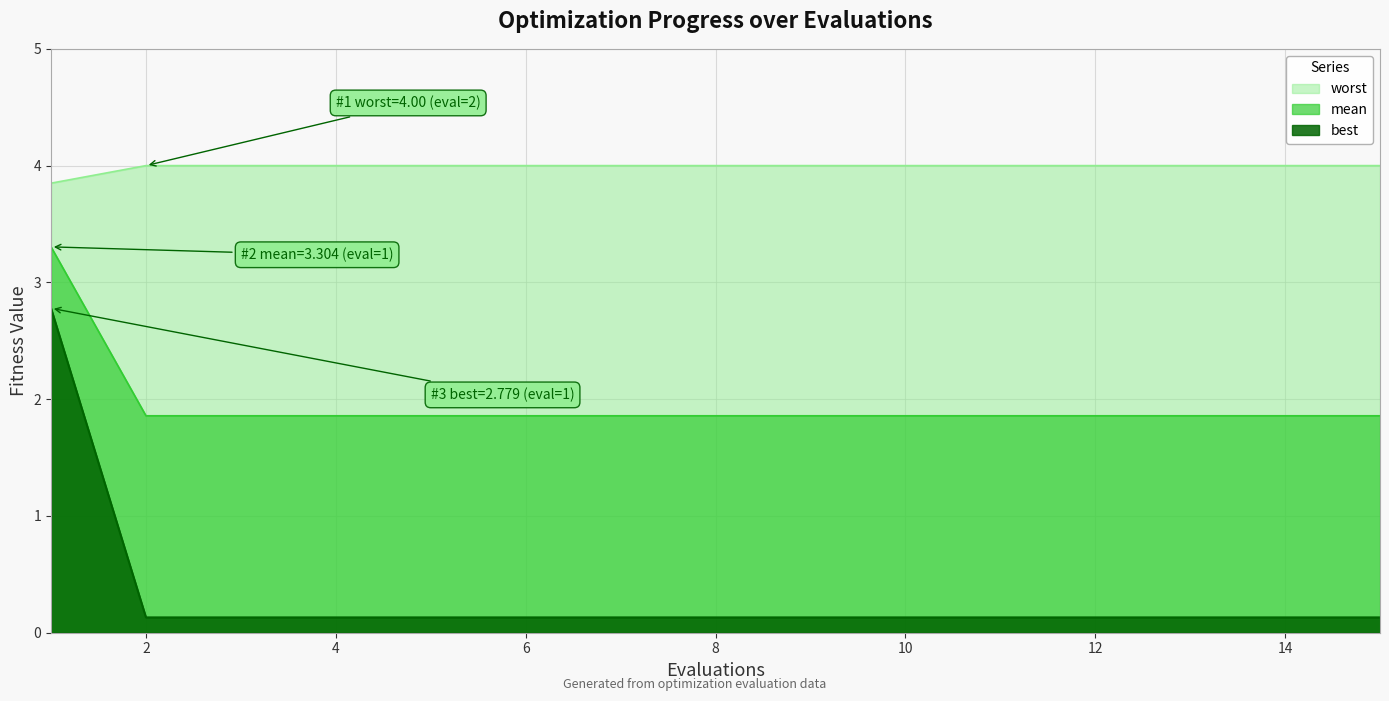

Which series has the widest spread of values?

best